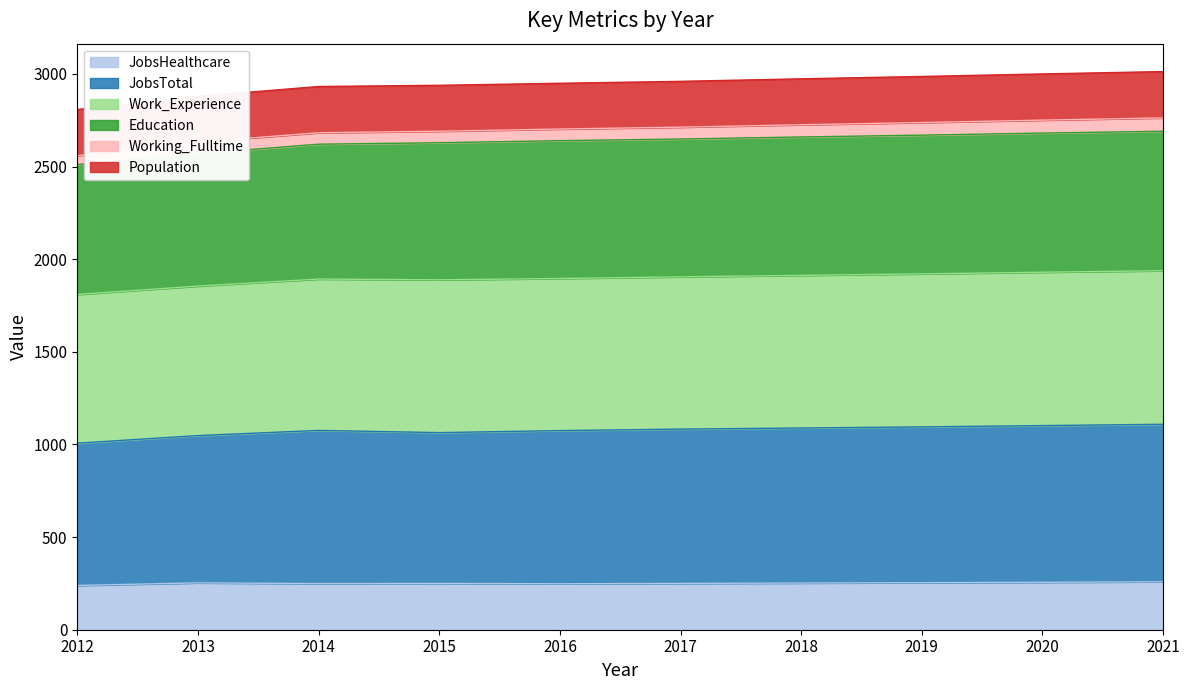

At which category does the chart reach its peak across all series?

2021